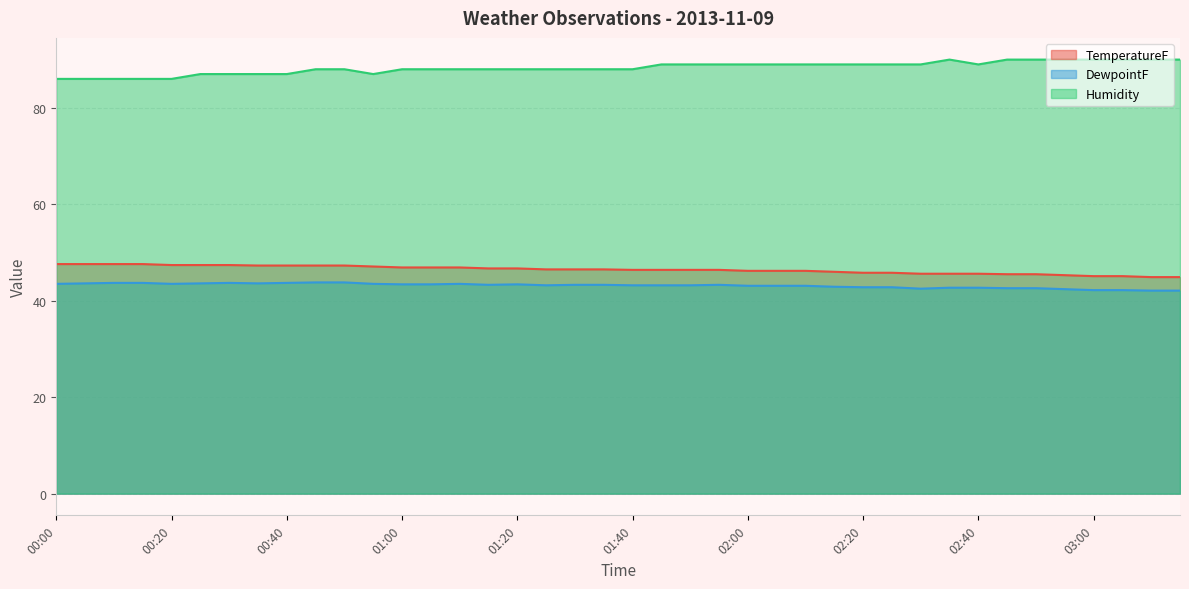

True or false: DewpointF has a value of 16.8 at 01:20.

False